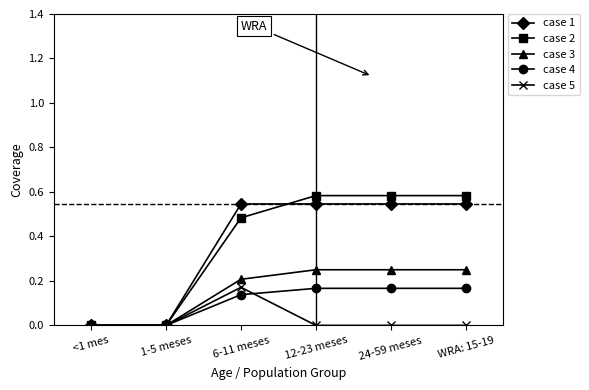

Is it true that case 1 equals 0.2 at 24-59 meses?

False